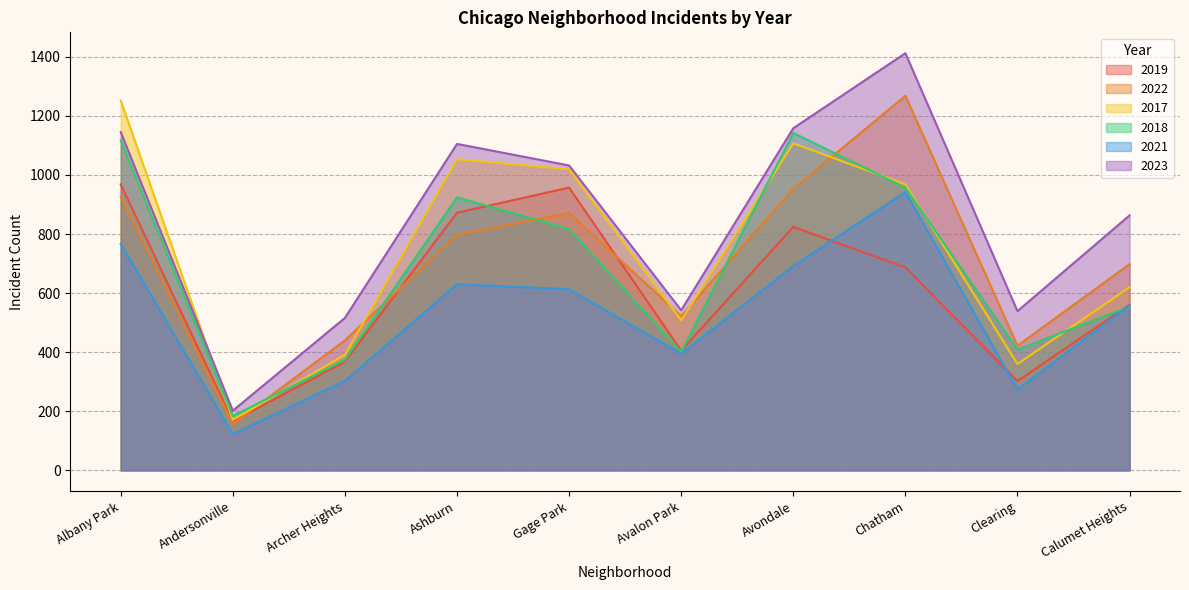

How many categories are shown in the chart?

10